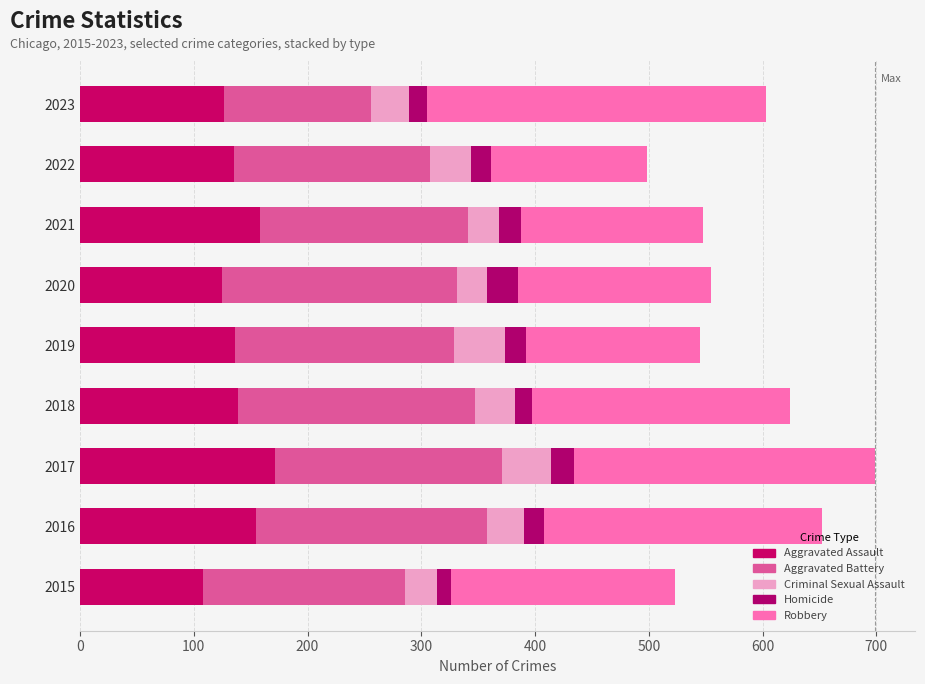

Count the number of data series in this chart.

5